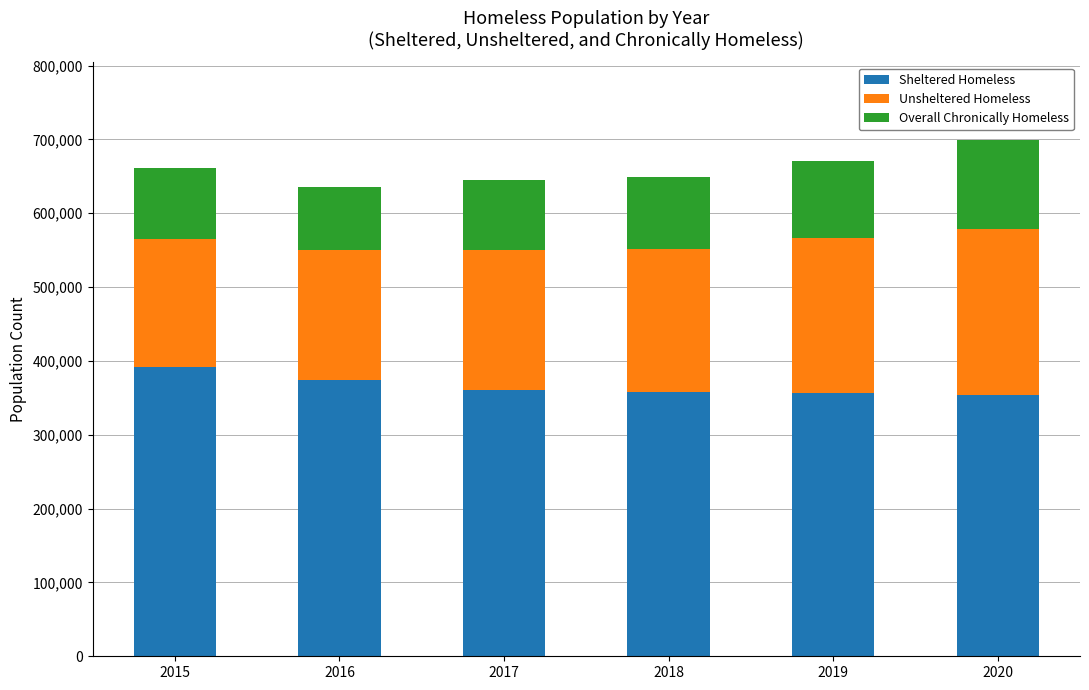

What is the minimum value for Sheltered Homeless?

354384